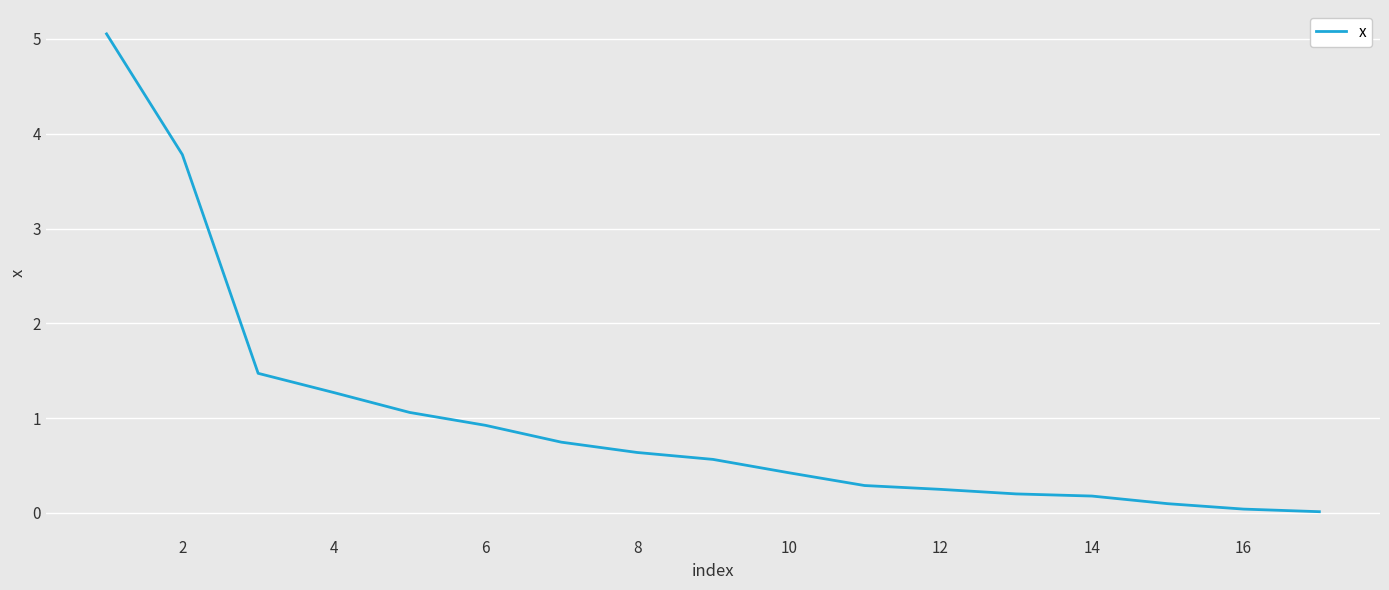

What is the maximum value shown in the chart?

5.1